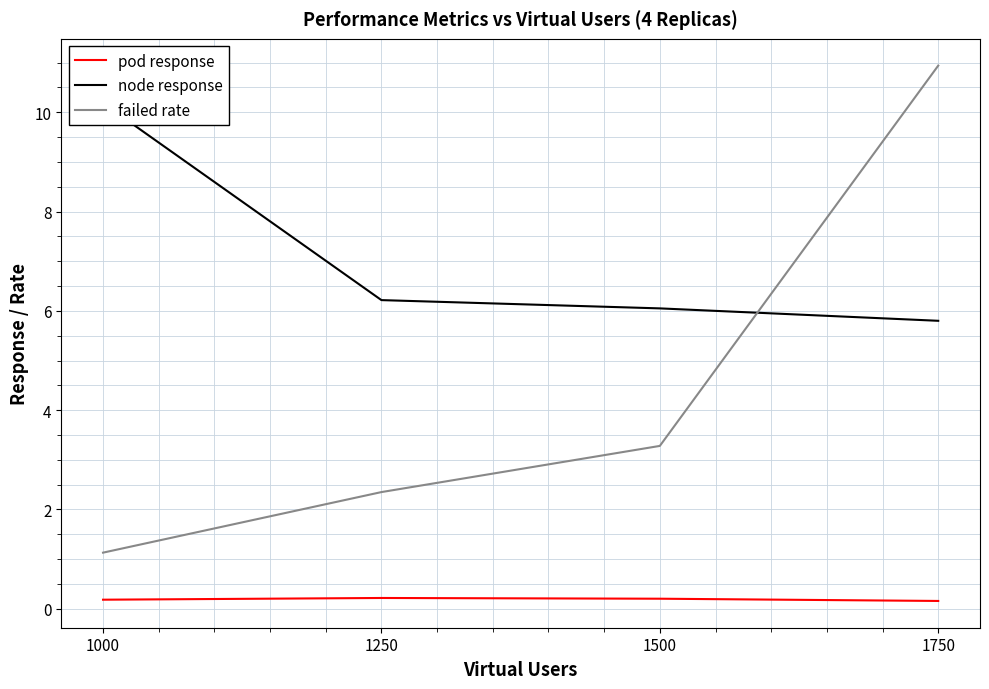

Which series has the largest range (max minus min)?

failed rate